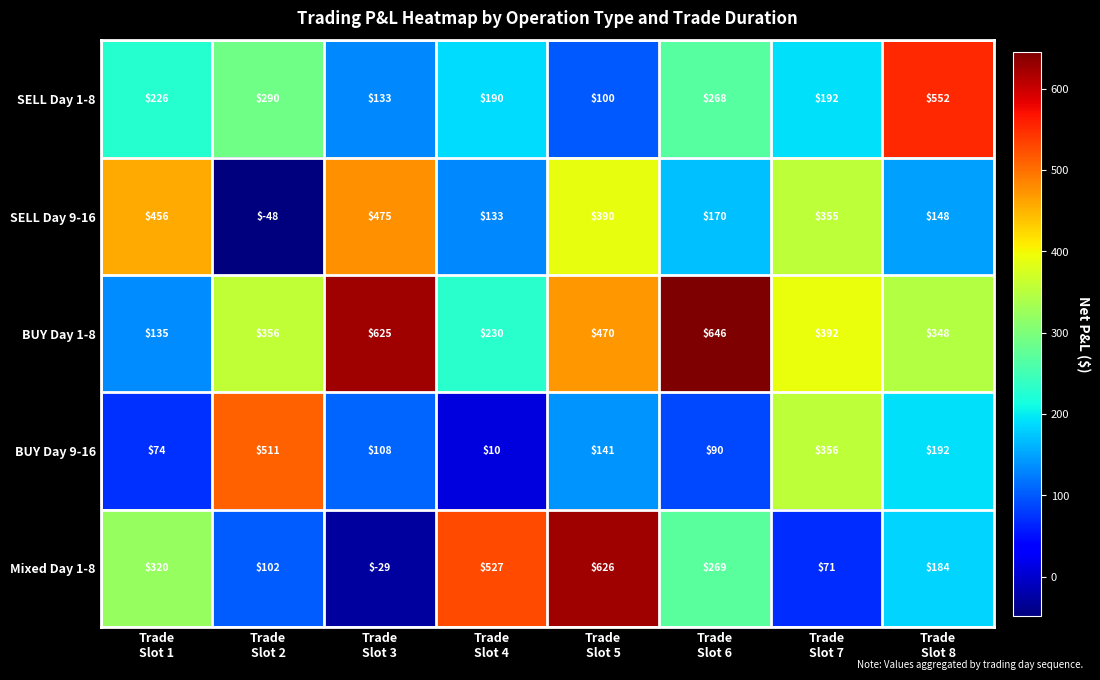

What is the minimum value shown in the chart?

-48